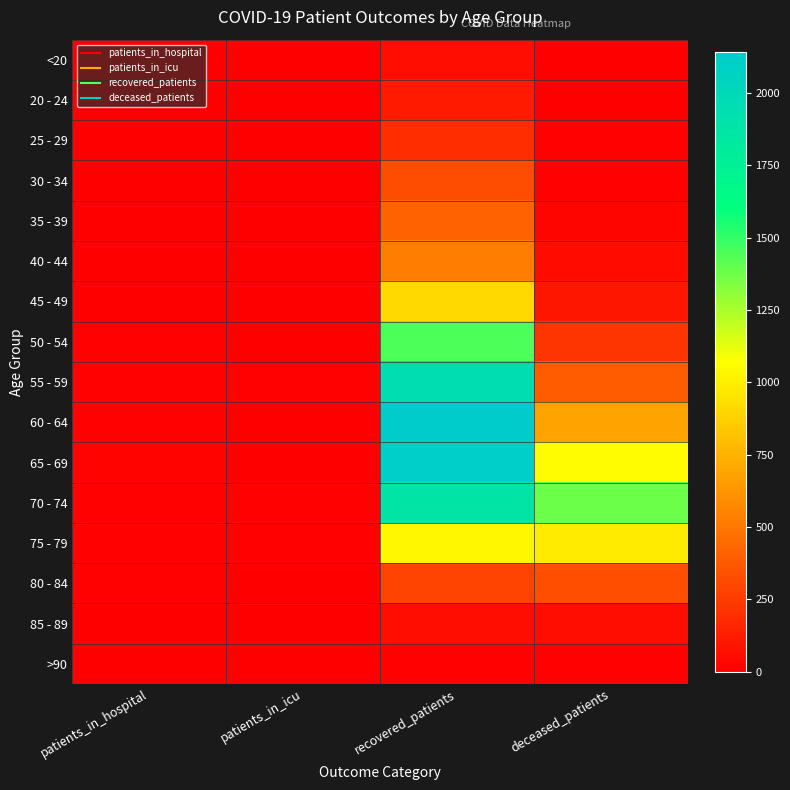

Which series has the largest total across all categories?

70 - 74